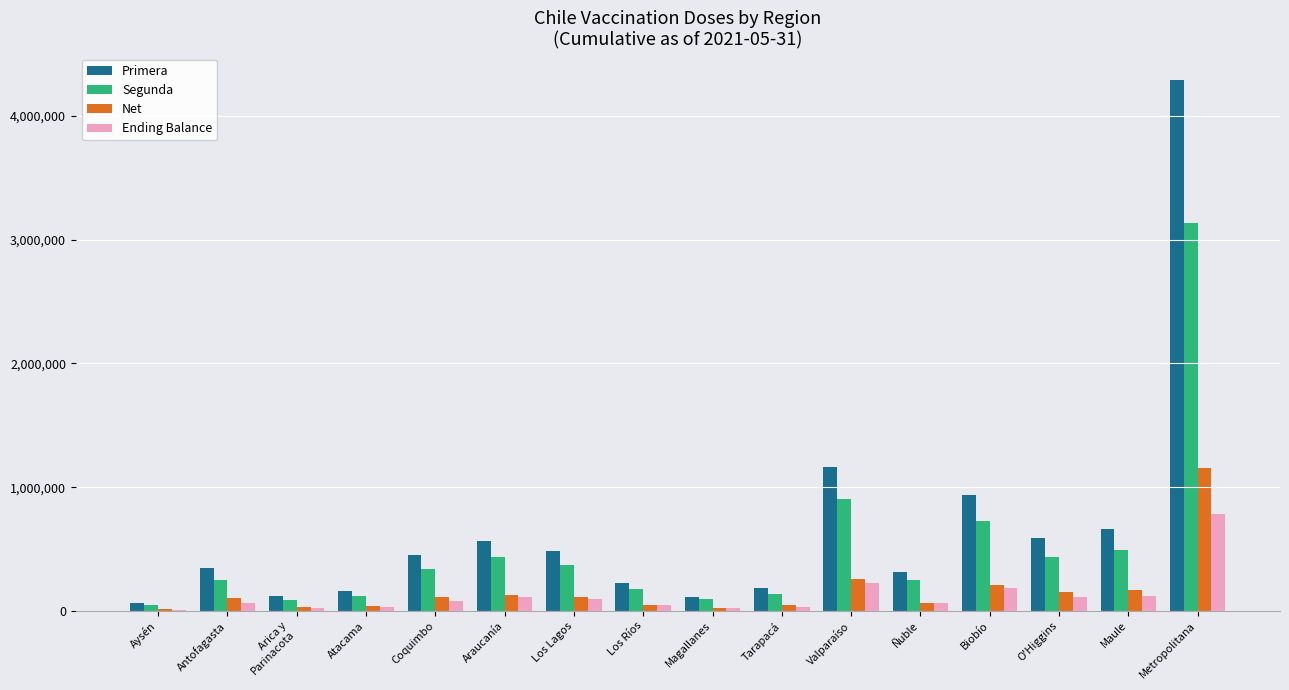

What is the sum of all Ending Balance values?

2001496.8